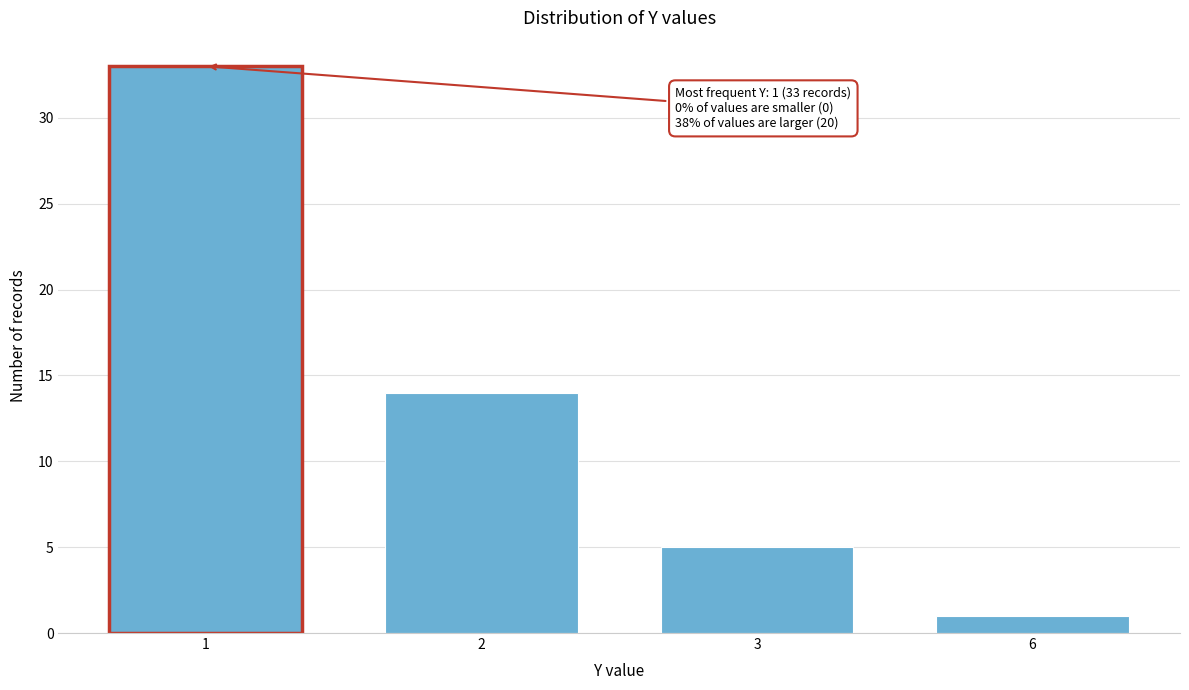

Reading left to right, transcribe all the data shown in this chart.

33	14	5	1